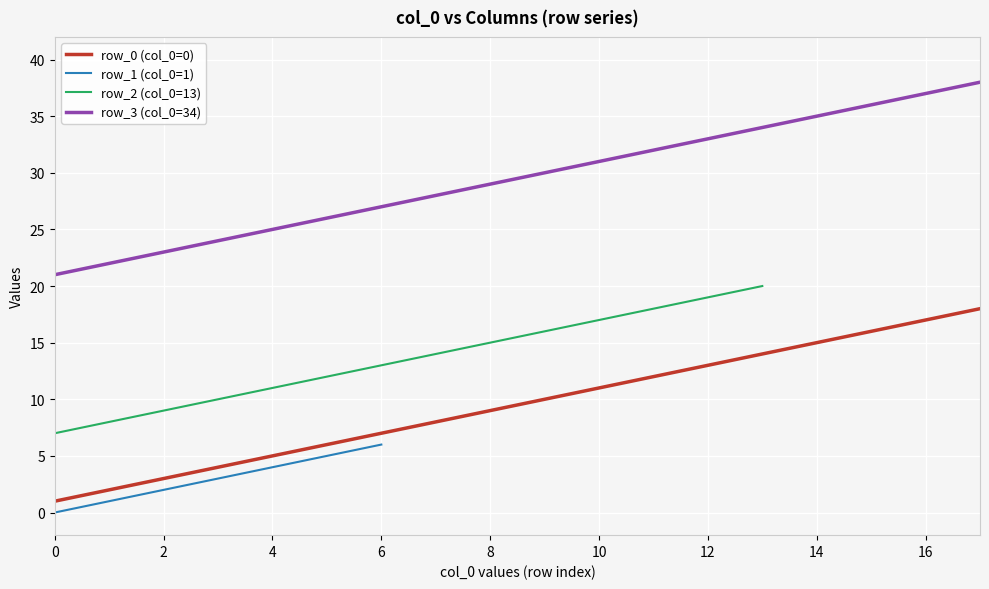

True or false: x_row_1 and x_row_0 intersect in this chart.

False